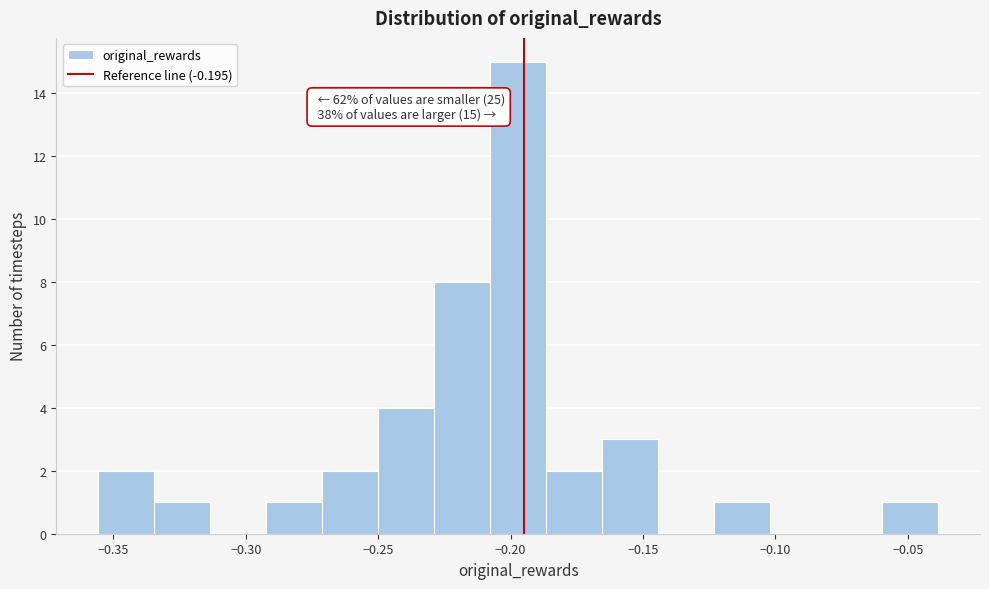

Which range on the x-axis has the tallest bar?

-0.210 to -0.185